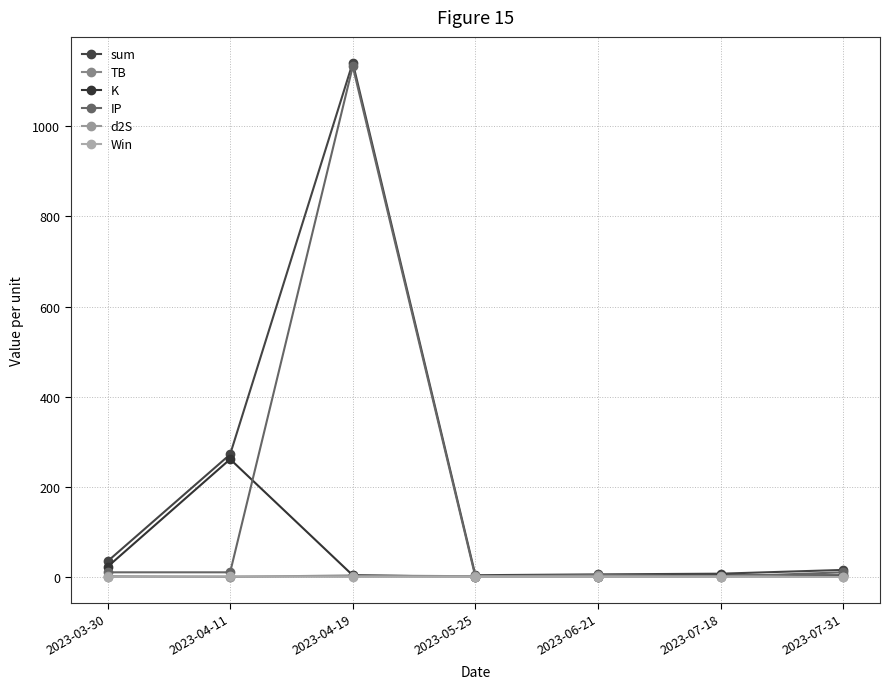

What are all the series names shown in the legend?

sum, TB, K, IP, d2S, Win